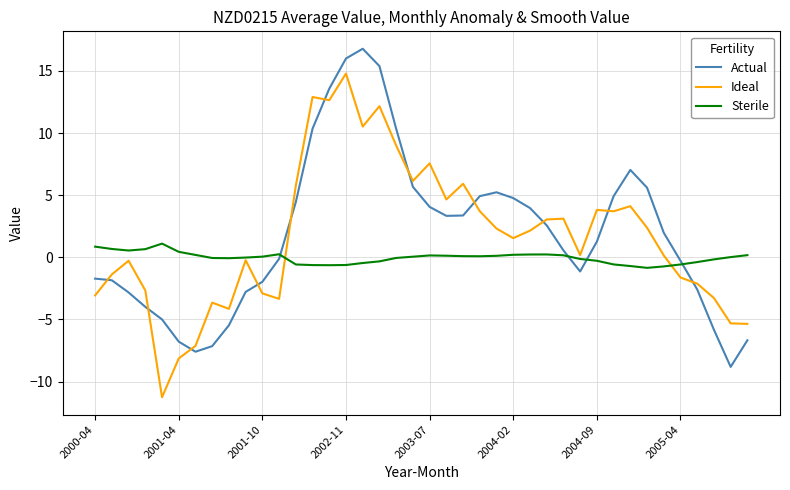

What is the minimum value for Sterile?

-0.9